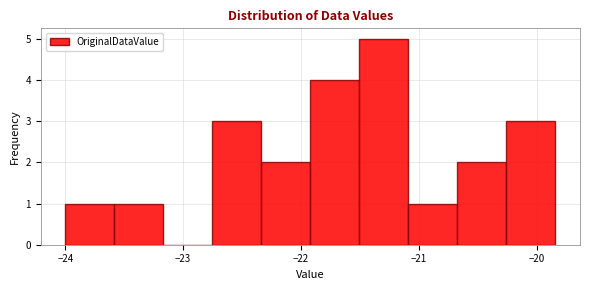

Reading left to right, list every bar in this chart as the range it spans on the x-axis followed by its height. Neither the bar edges nor the heights are printed on the chart, so give them approximately, as read against the axes.

-24.0 to -23.6: 1
-23.6 to -23.2: 1
-23.2 to -22.8: 0
-22.8 to -22.3: 3
-22.3 to -21.9: 2
-21.9 to -21.5: 4
-21.5 to -21.1: 5
-21.1 to -20.7: 1
-20.7 to -20.3: 2
-20.3 to -19.8: 3